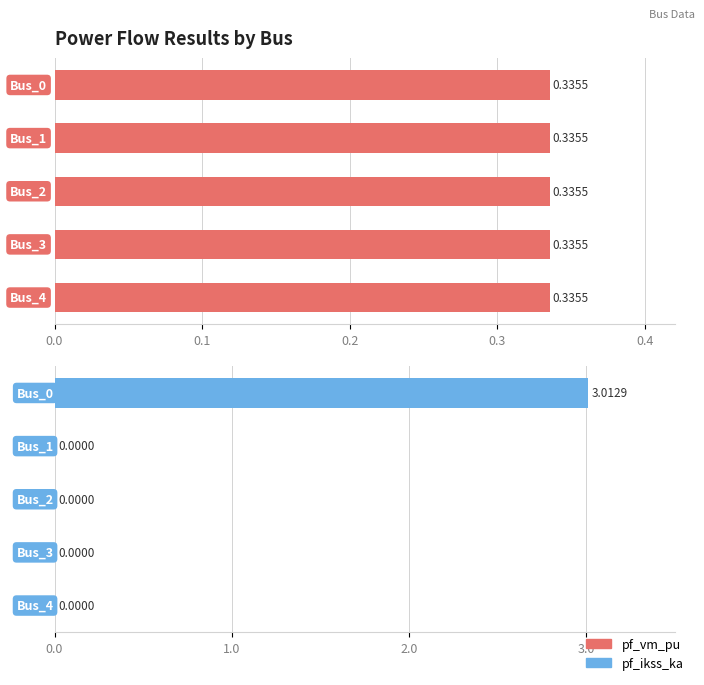

Which series changed the most between 0.0 and 0.2?

pf_ikss_ka